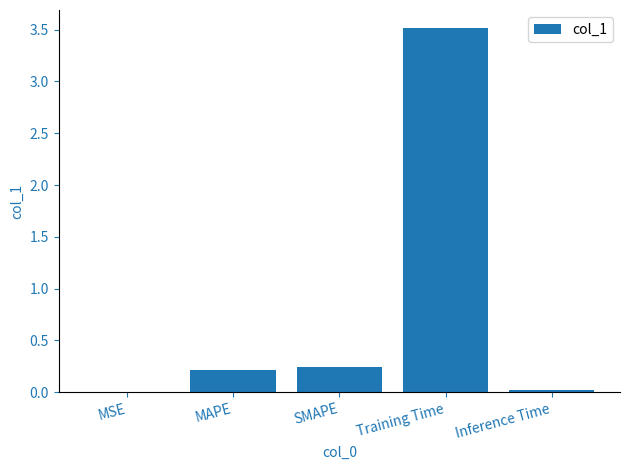

What is the sum of all values?

4.0